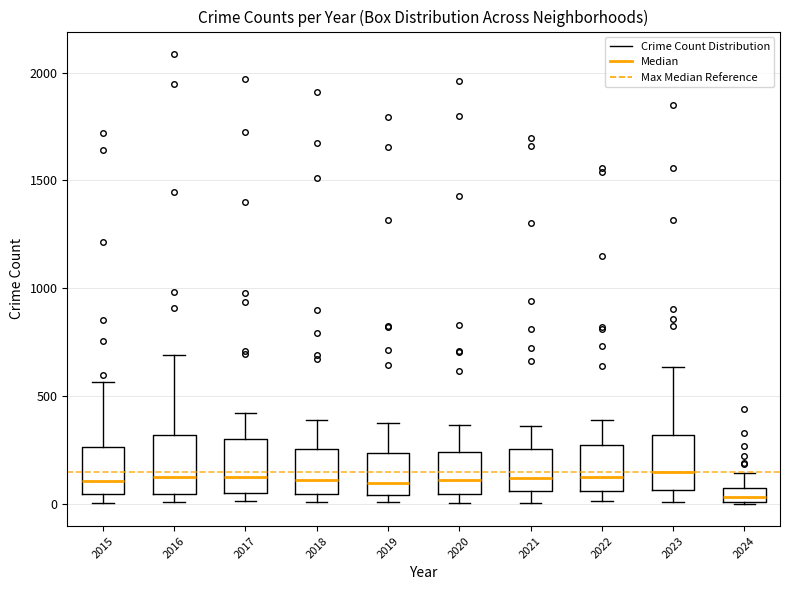

Which box's median line is the lowest?

2024